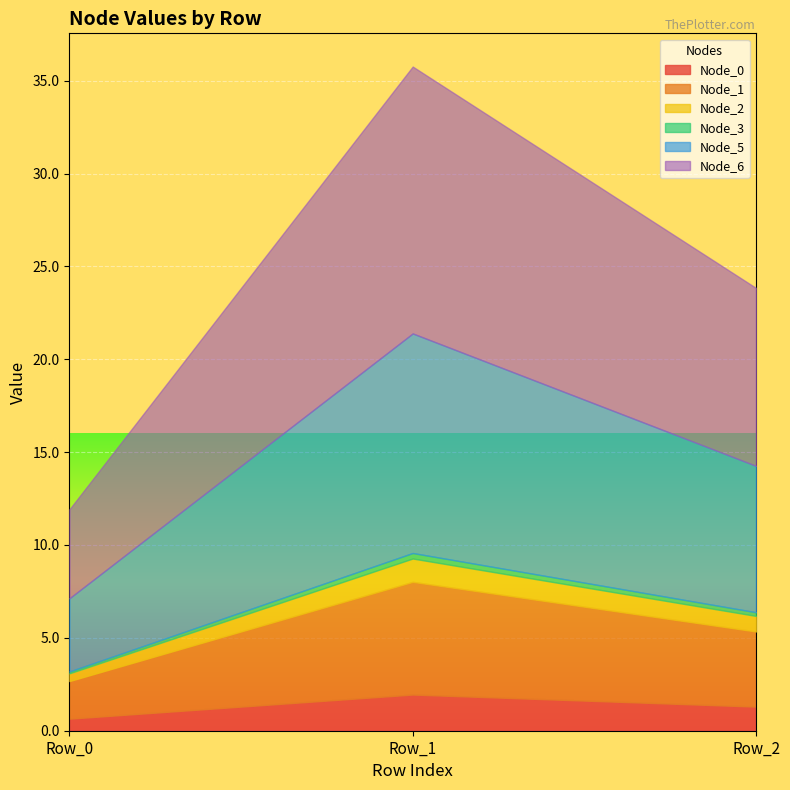

Between Row_0 and Row_1, which series saw the biggest shift?

Node_6